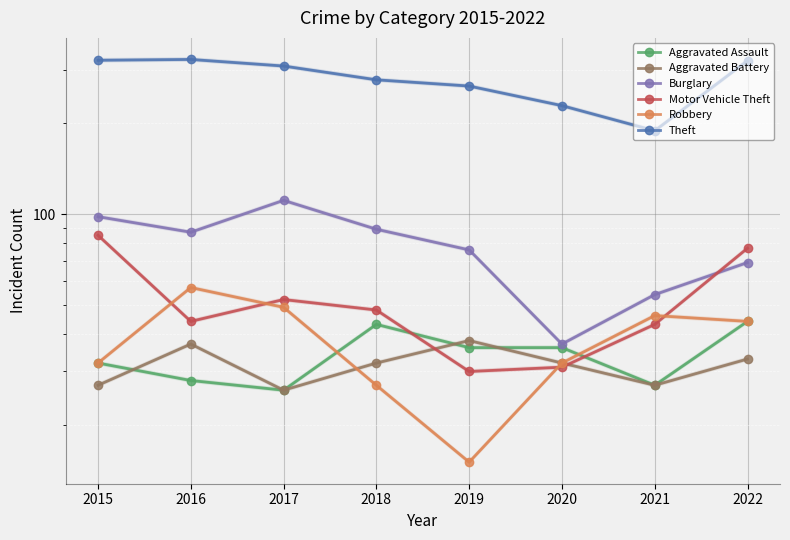

At which category does Motor Vehicle Theft reach its first local peak?

2017